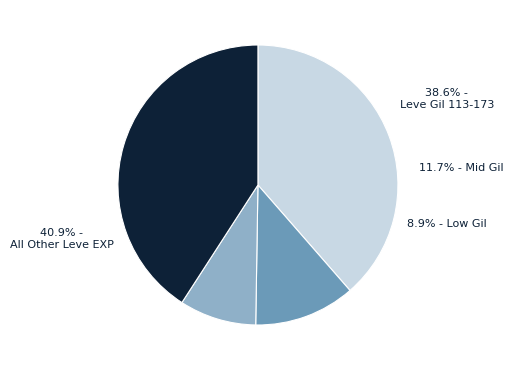

Is there a majority slice in this chart?

No